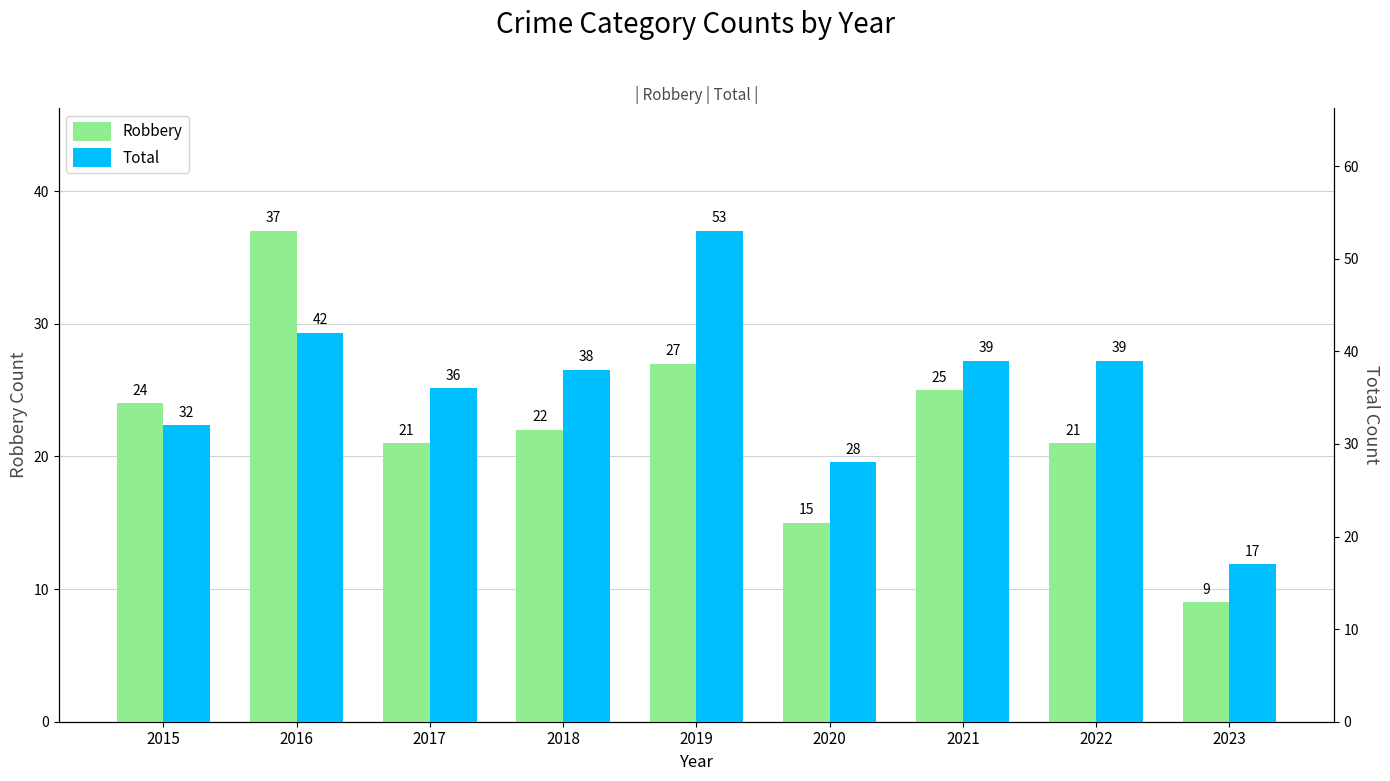

How many bars are there in each group?

2